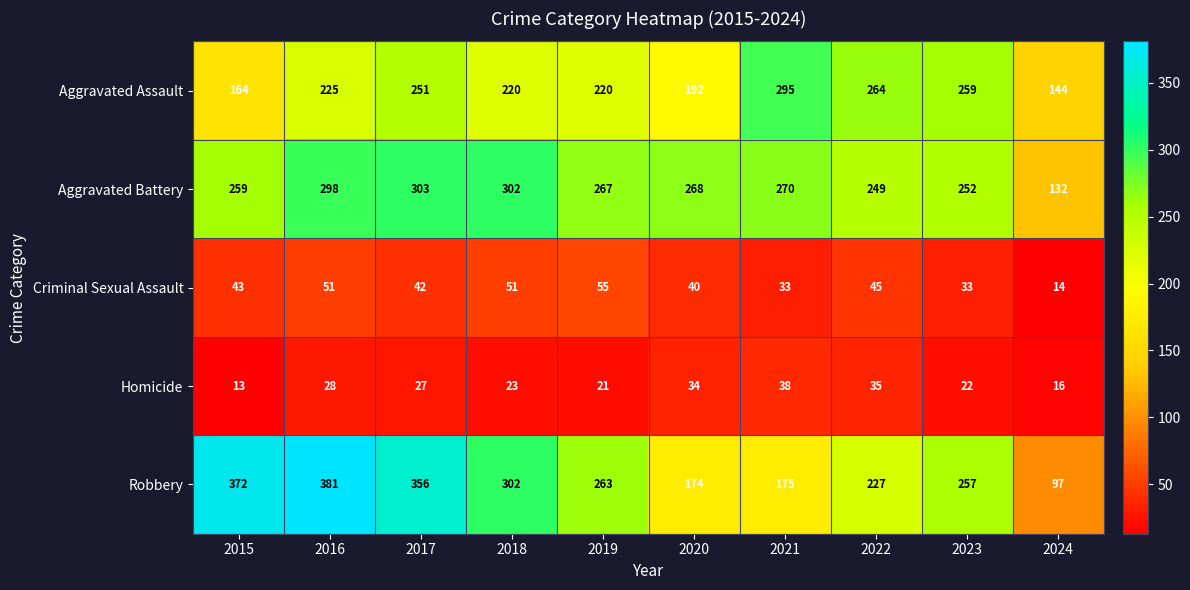

What is the sum of all Criminal Sexual Assault values?

407